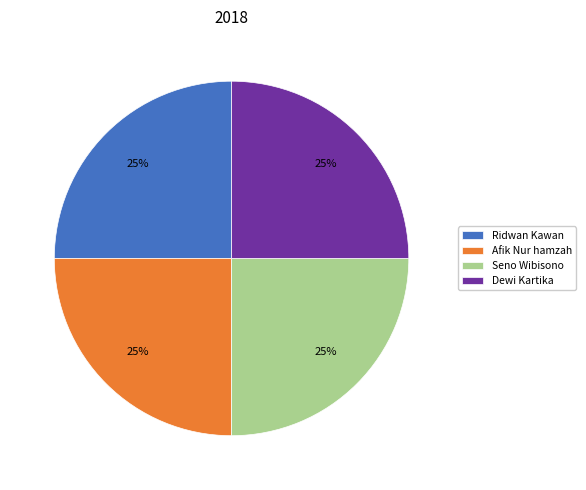

To the nearest percent, what is the combined percentage of Seno Wibisono and Dewi Kartika?

50%